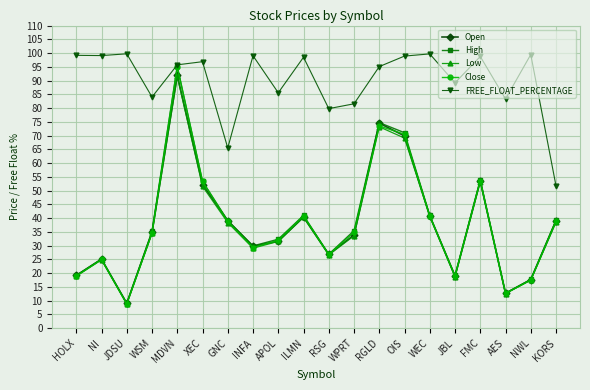

What is the value of the Low point at the 14th from the left?

69.1